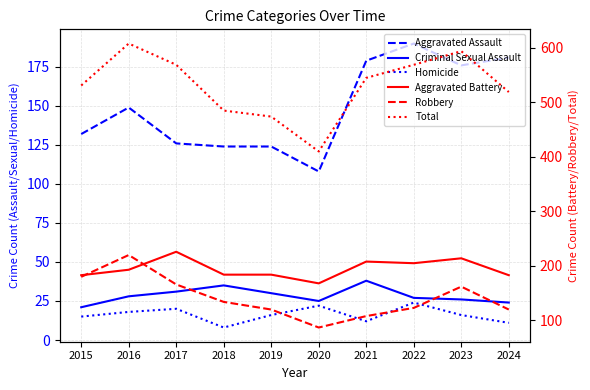

Count the number of data series in this chart.

6